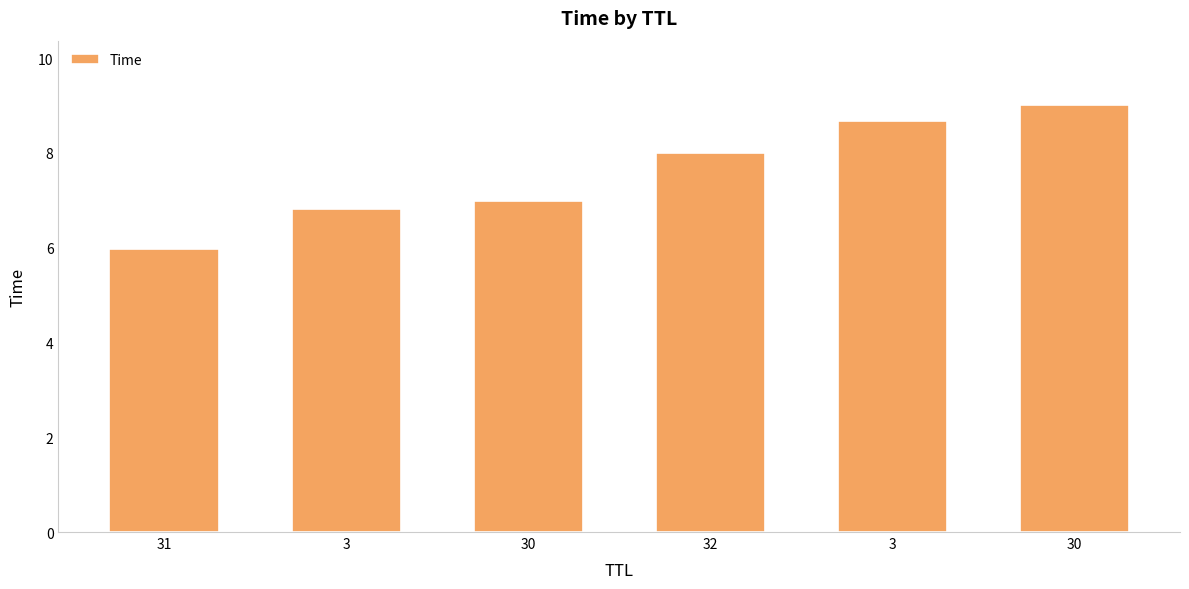

What is the minimum value shown in the chart?

6.0